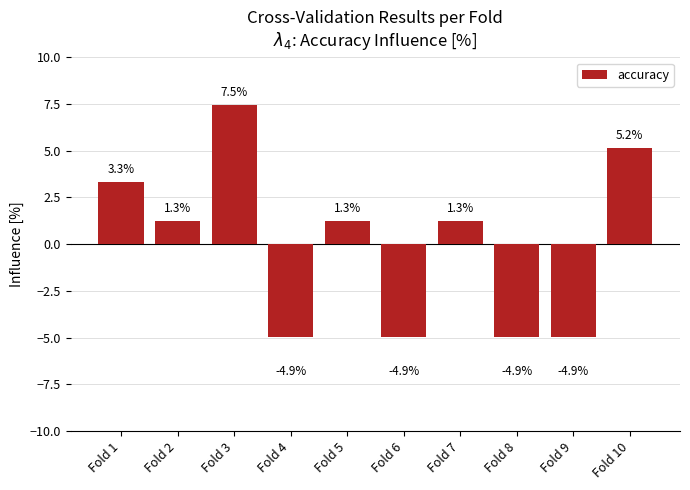

How many values are above zero?

6